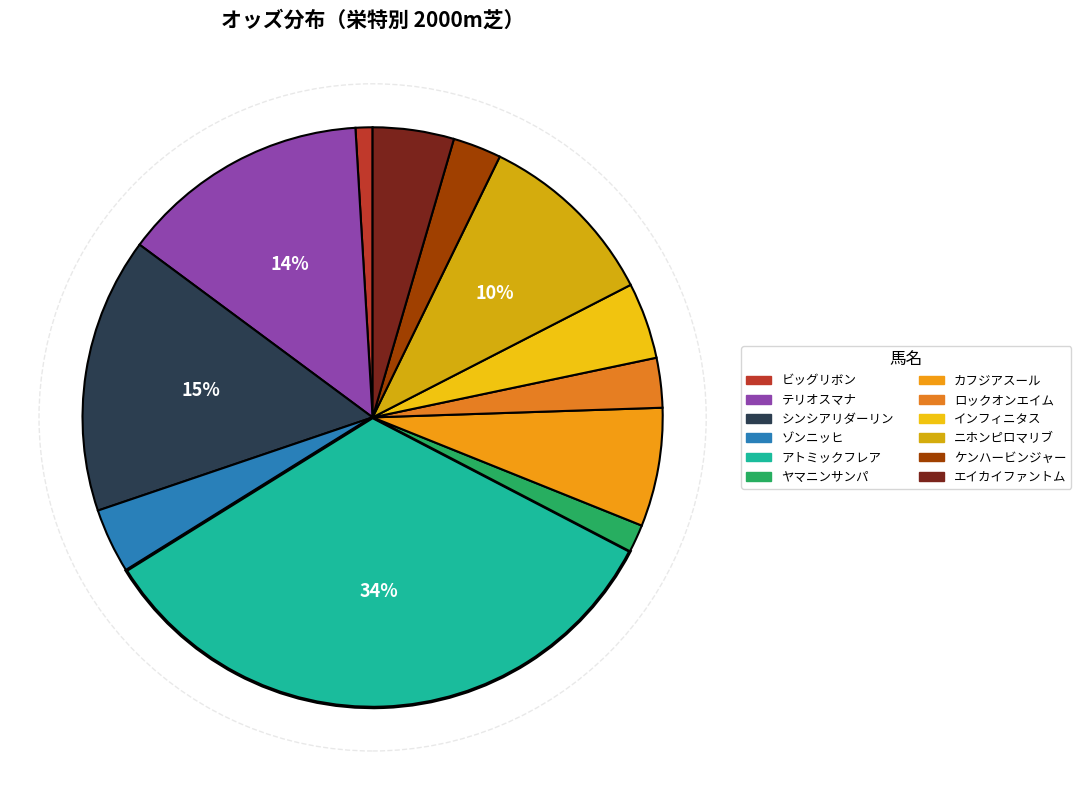

What is the change in value from テリオスマナ to ロックオンエイム?

-33.0